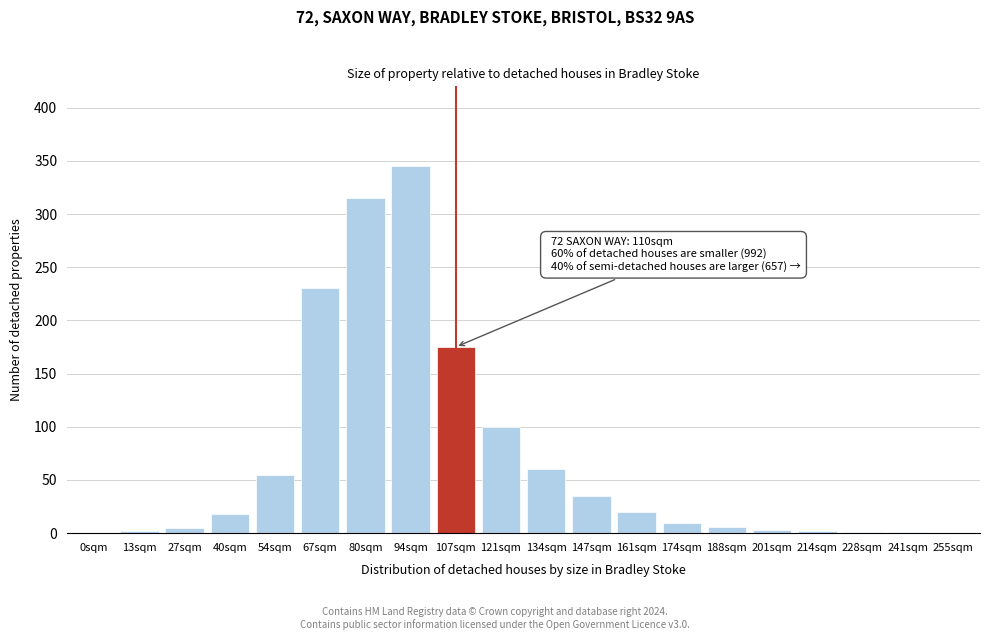

The chart shows a value of 0 at 0sqm. True or false?

True